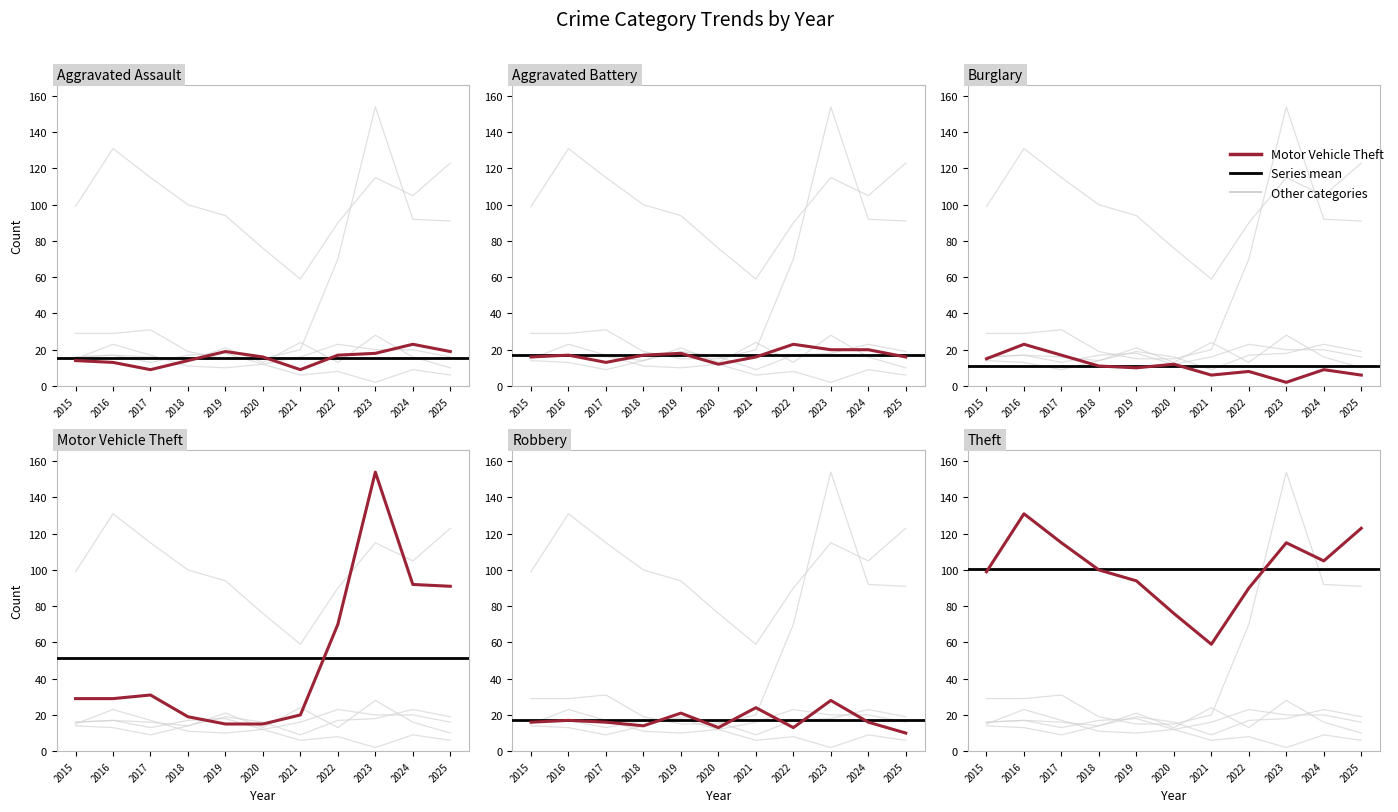

List the series in order of their peak value, highest first.

Motor Vehicle Theft, Theft, Robbery, Aggravated Assault, Aggravated Battery, Burglary